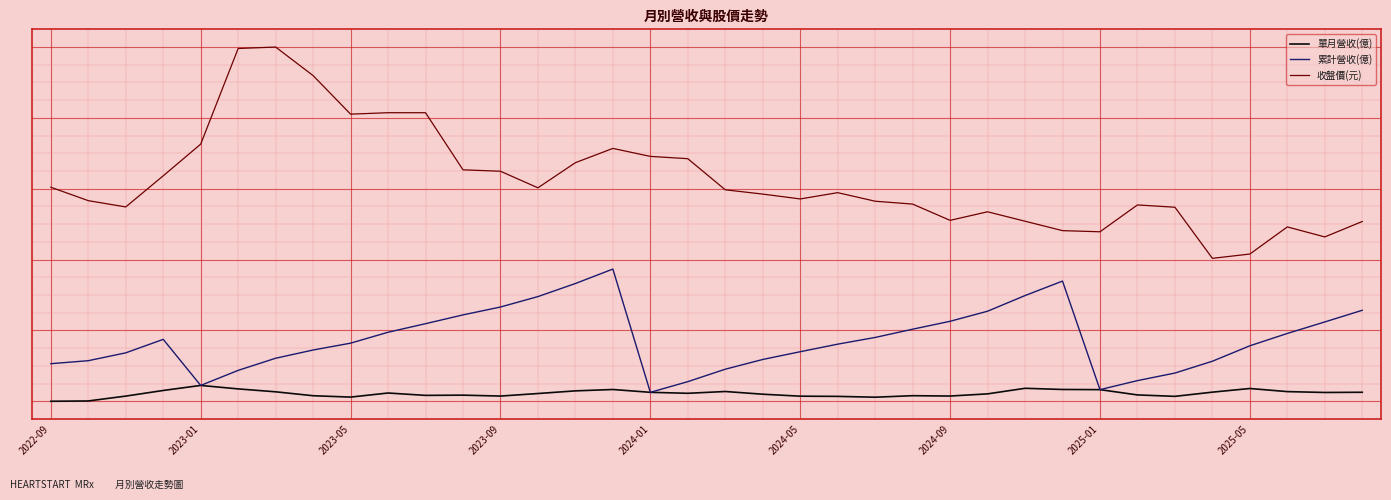

What are all the series names shown in the legend?

單月營收(億), 累計營收(億), 收盤價(元)